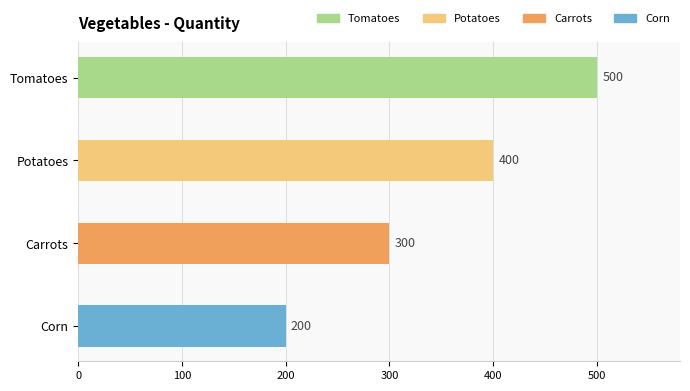

How many values are between 300 and 500?

3